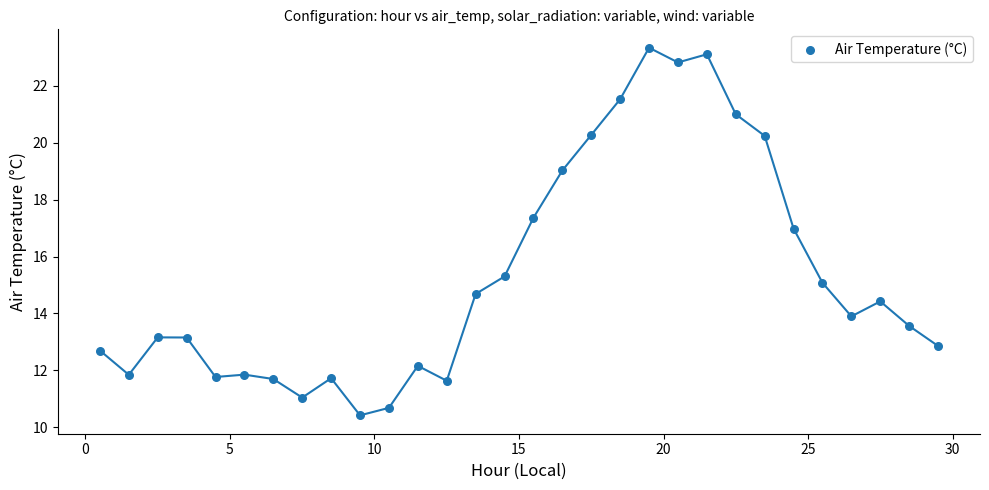

What Y value in the scatter plot is closest to 16?

15.3